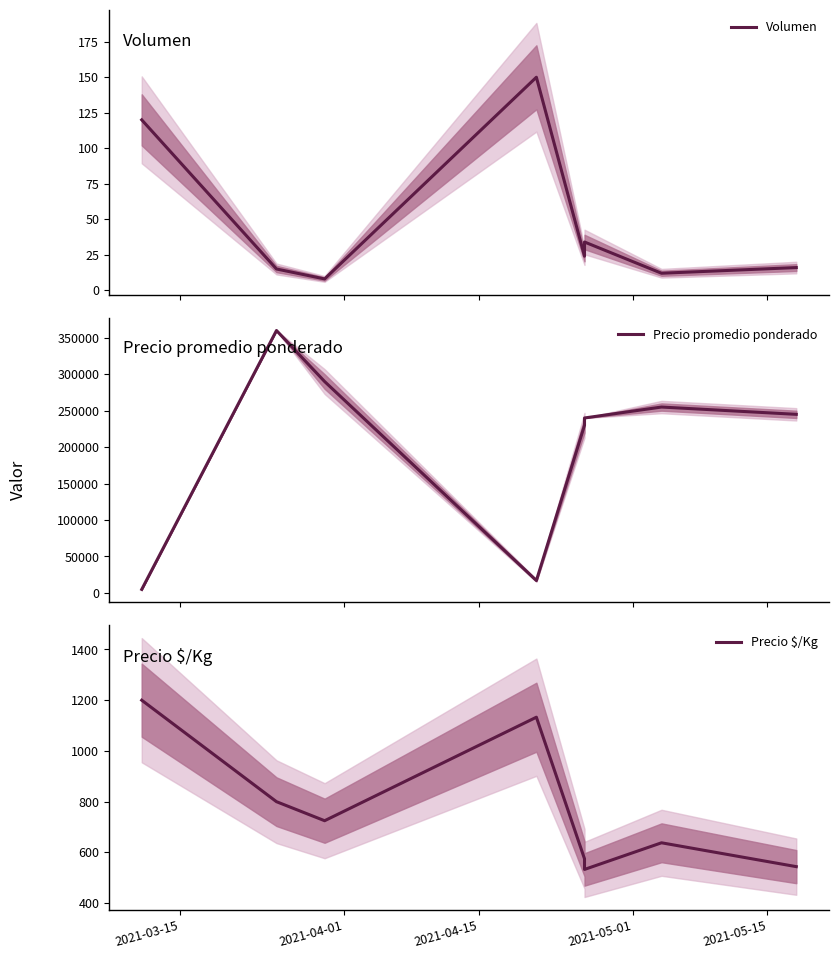

How many lines are shown in the chart?

3